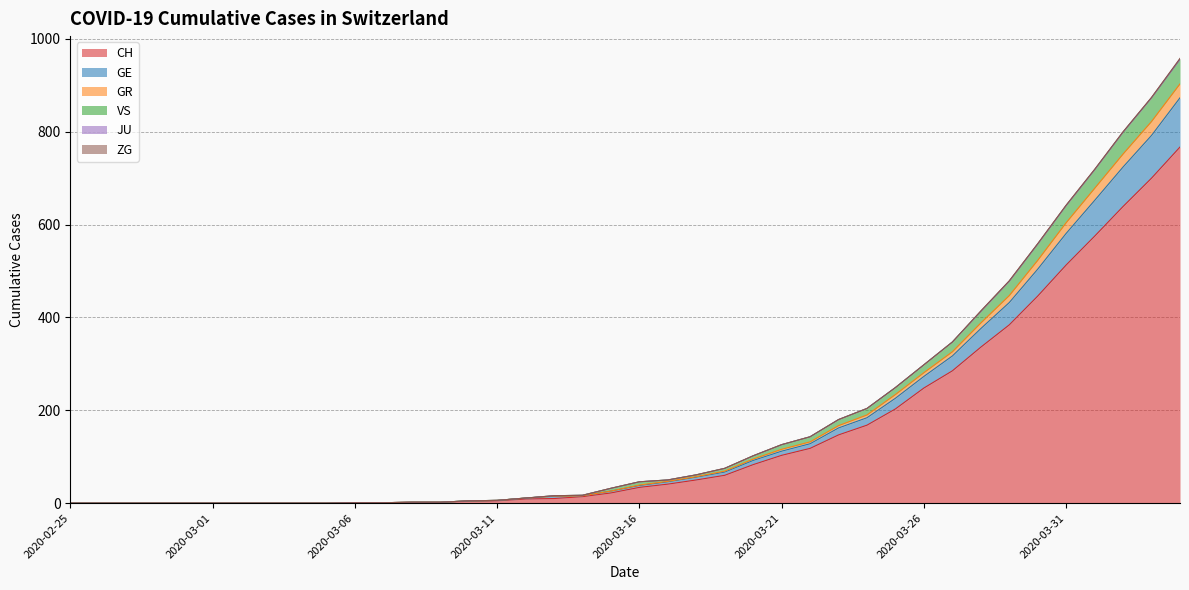

What is the maximum value for CH?

767